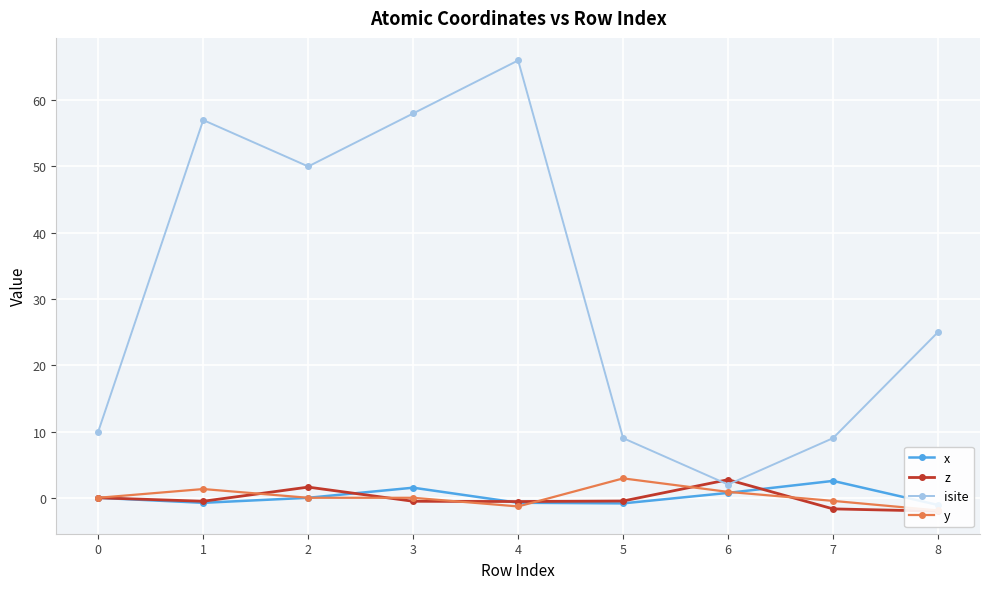

What is the difference between the maximum and minimum values in the isite series?

64